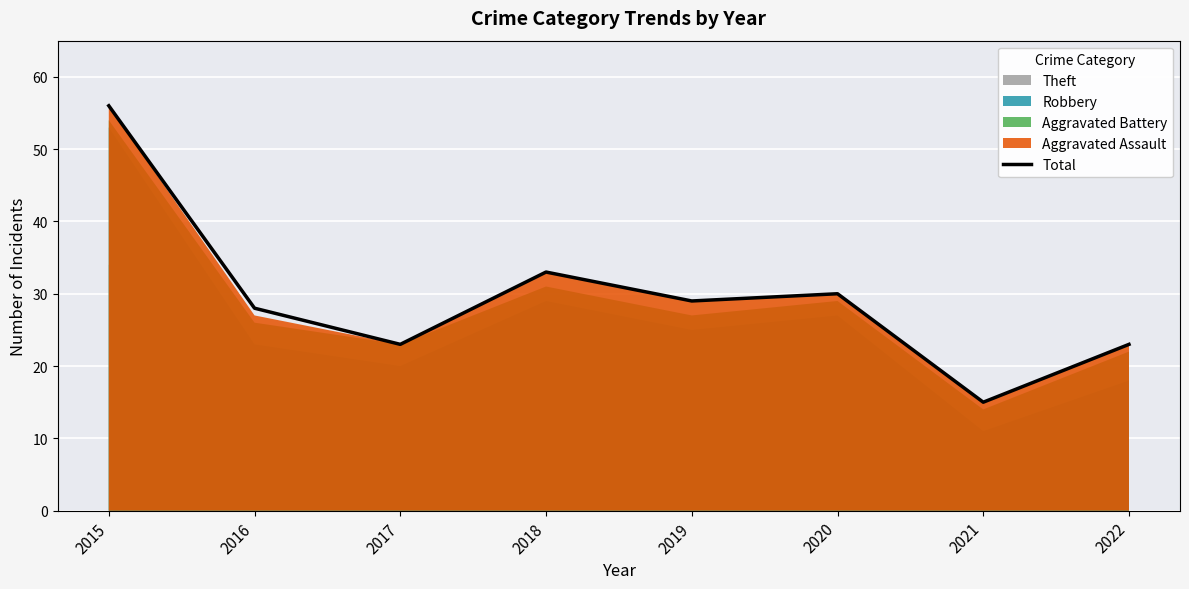

Is it true that the value at 2015 is 20?

False